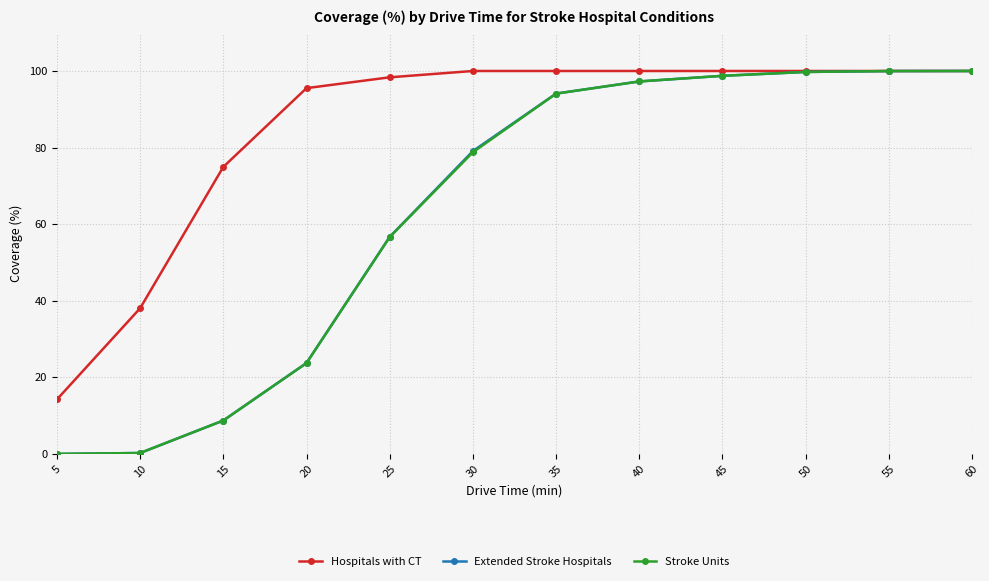

At which label does Extended Stroke Hospitals first exceed 94?

35